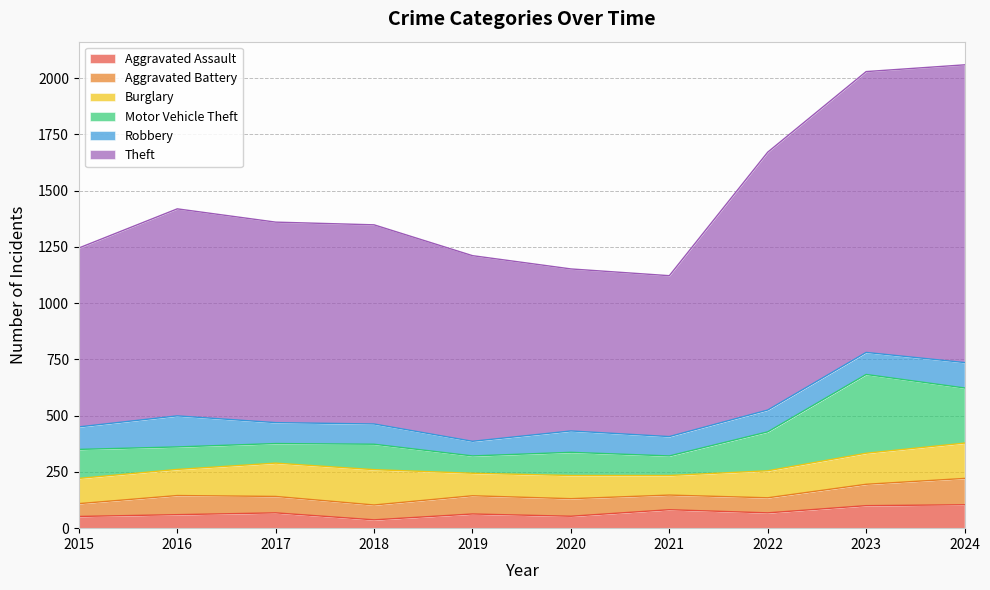

At which category does the chart reach its minimum across all series?

2018